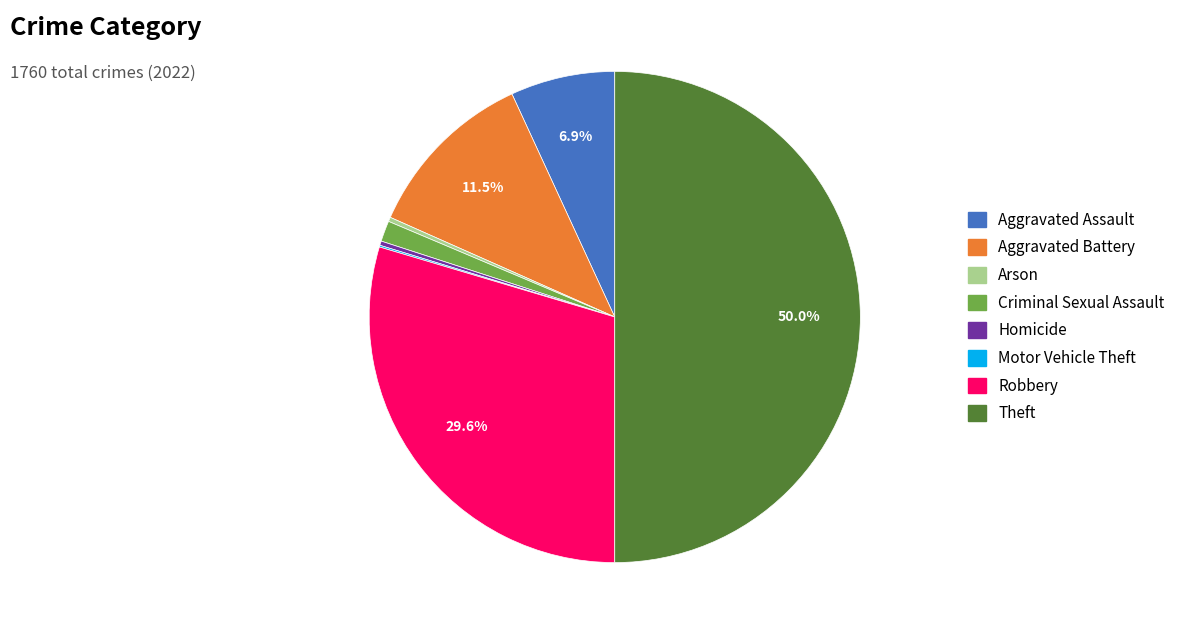

Does Aggravated Assault account for over 50% of the chart?

No